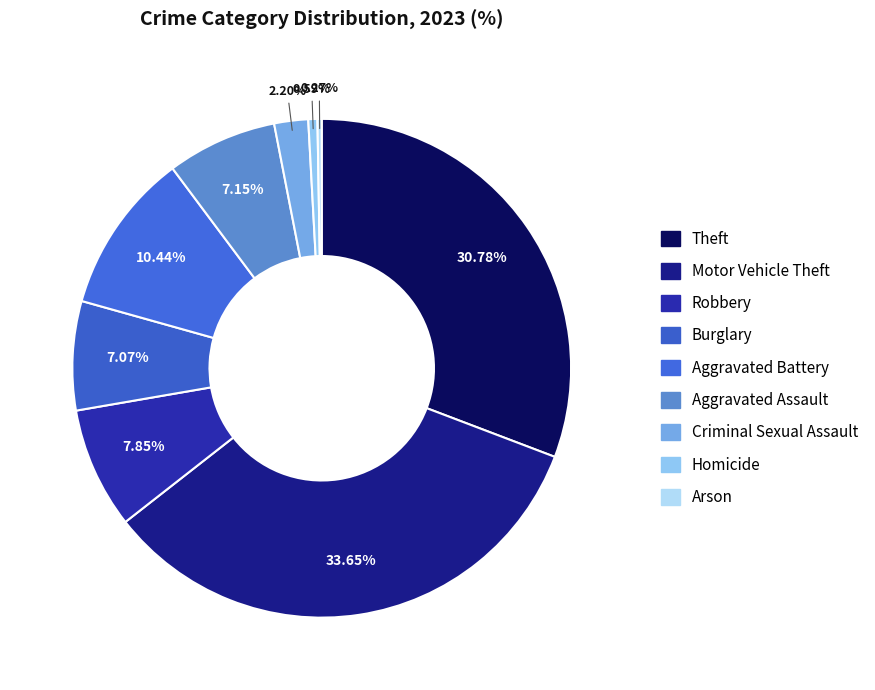

What percentage is NOT represented by Burglary?

92.9%